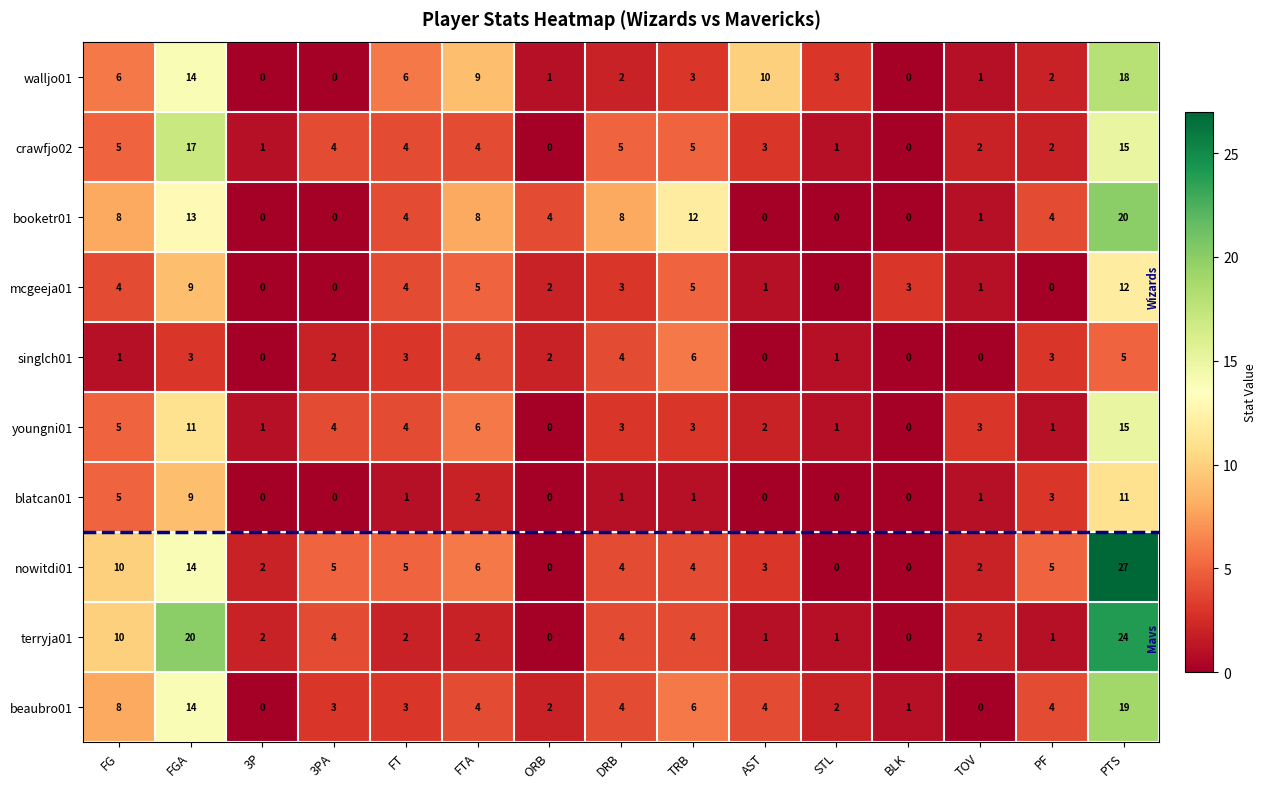

Count the number of data series in this chart.

10